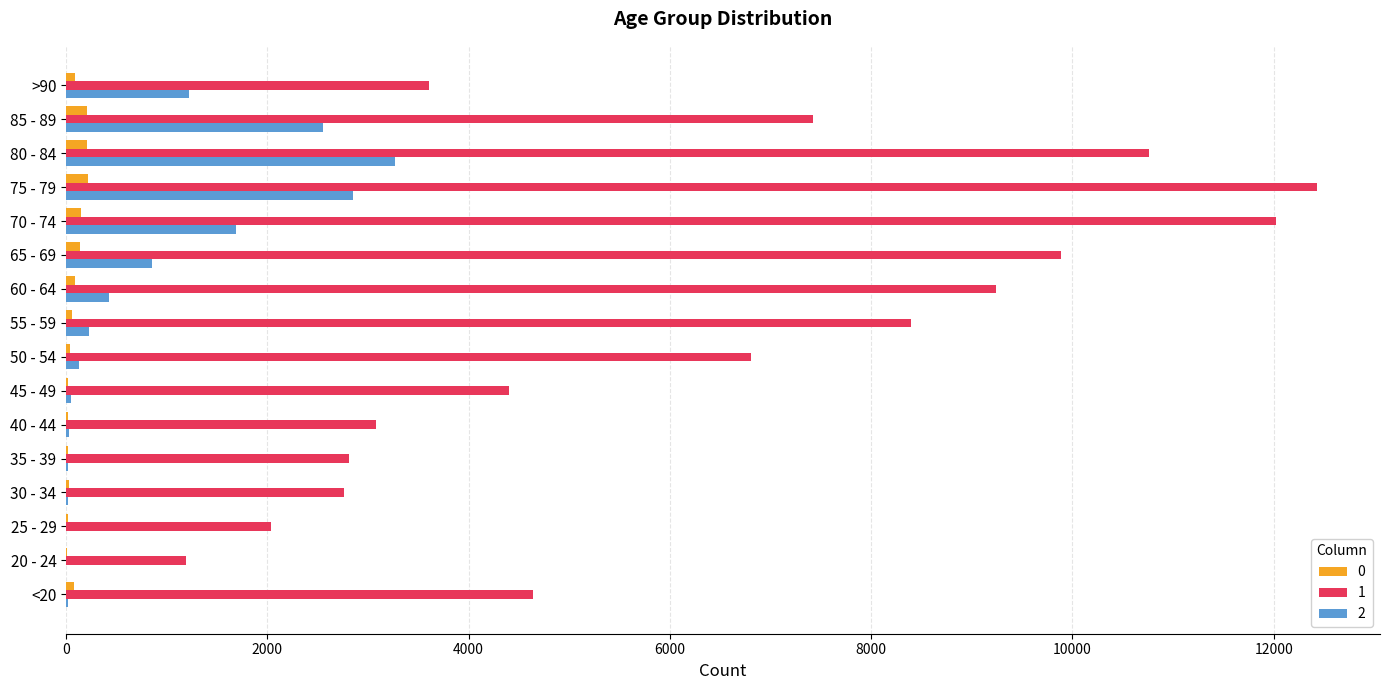

What is the highest value of the 1 series?

12434